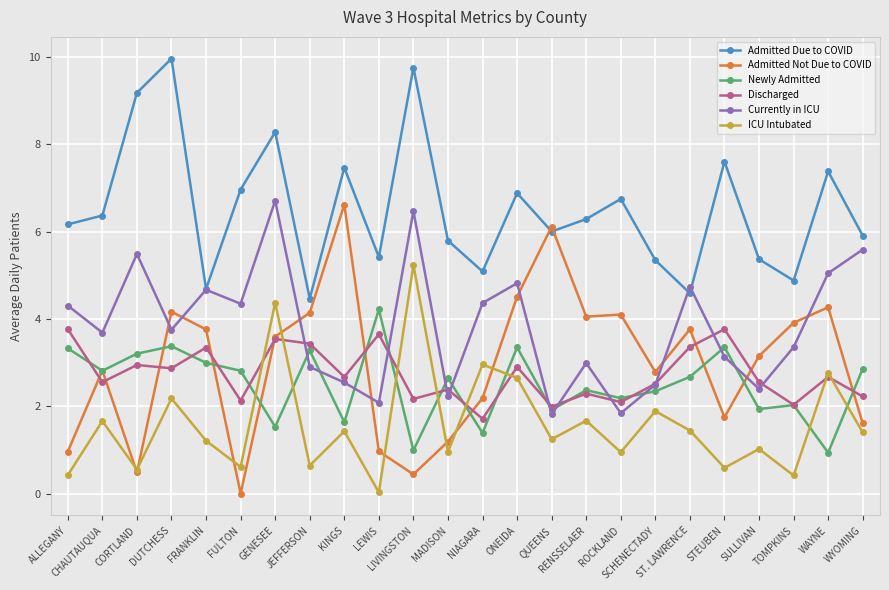

How many lines are shown in the chart?

6